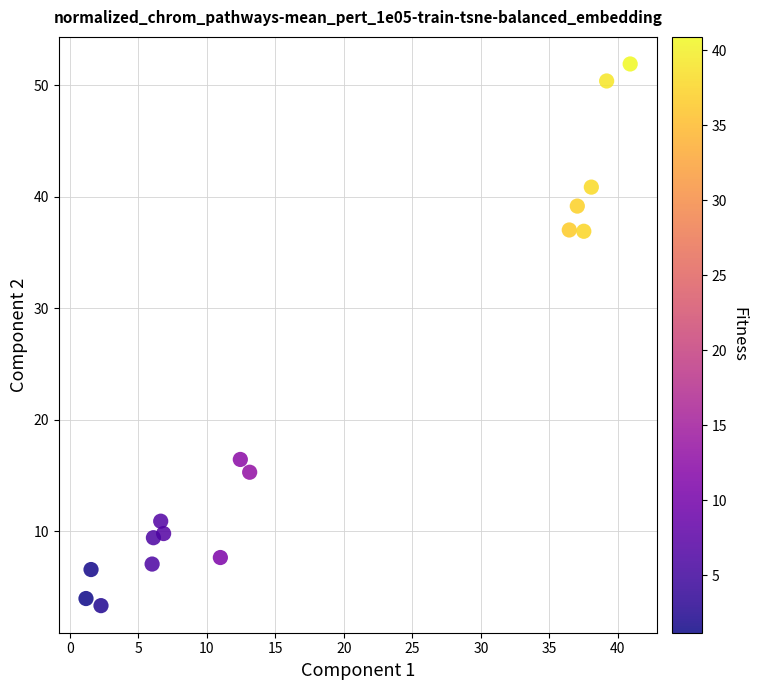

What is the range of Y values (max minus min)?

48.6